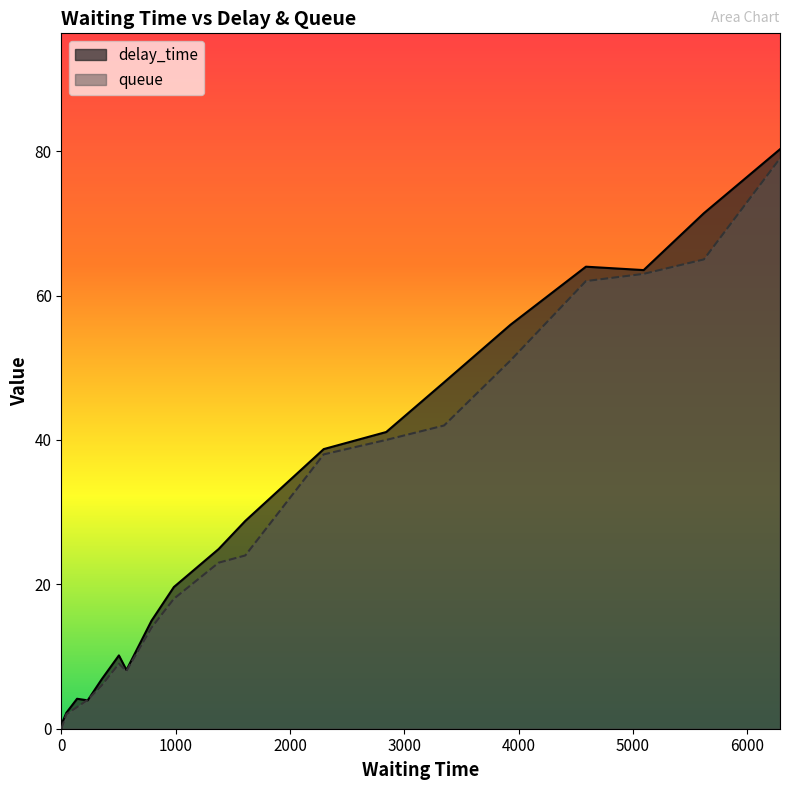

Read the delay_time value at 5094.

63.5